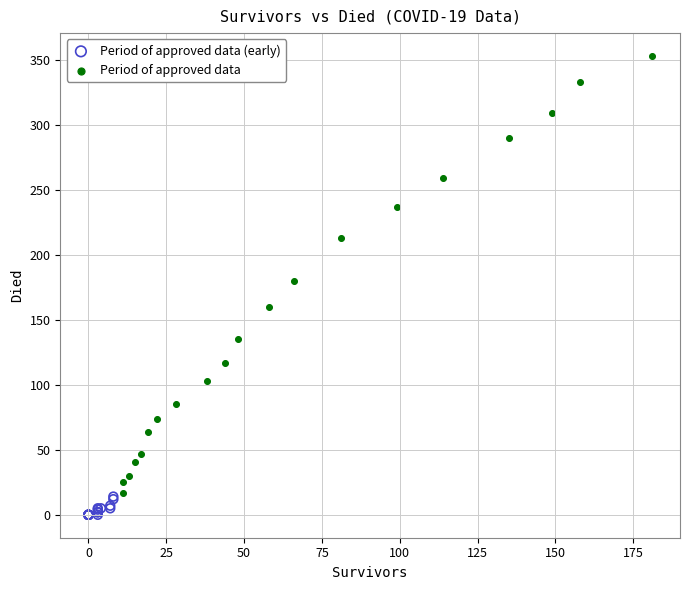

What are all the series names shown in the legend?

Period of approved data (early), Period of approved data